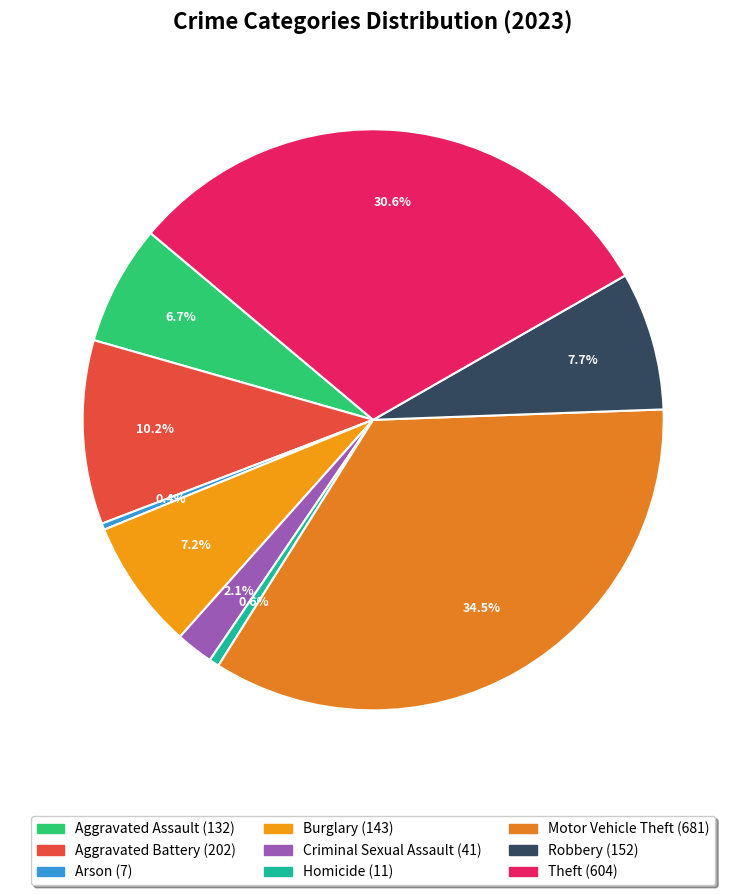

True or false: Criminal Sexual Assault accounts for 2% of the total.

True